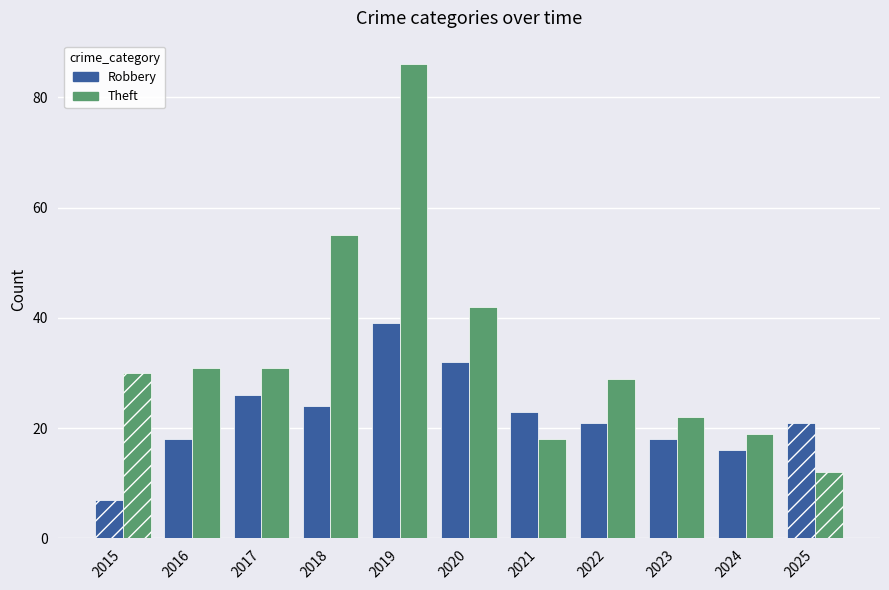

Reading right to left, transcribe all the data shown in this chart.

Robbery: 2025=21	2024=16	2023=18	2022=21	2021=23	2020=32	2019=39	2018=24	2017=26	2016=18	2015=7
Theft: 2025=12	2024=19	2023=22	2022=29	2021=18	2020=42	2019=86	2018=55	2017=31	2016=31	2015=30